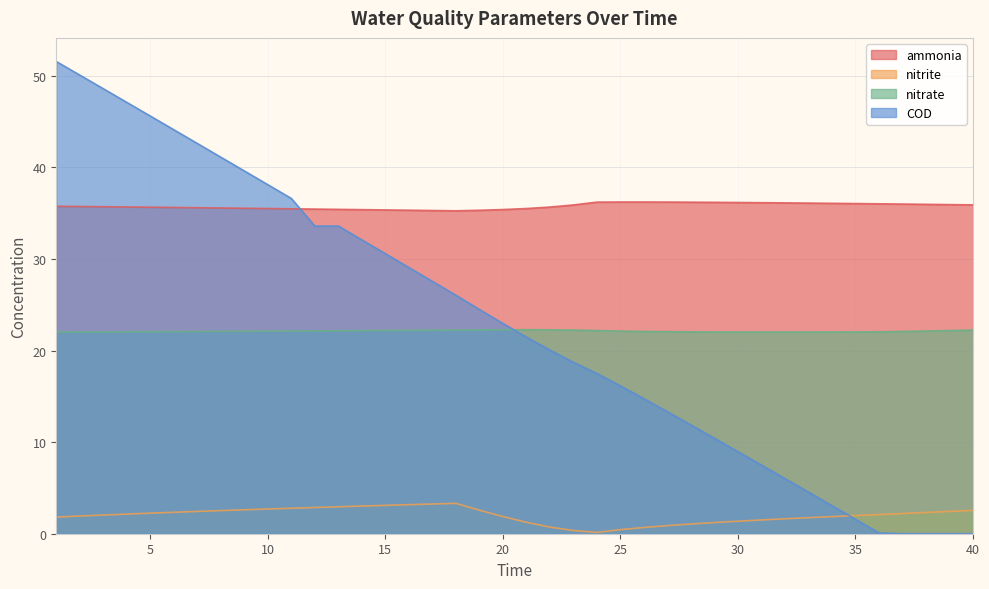

At which category is the sum across all series the highest?

1